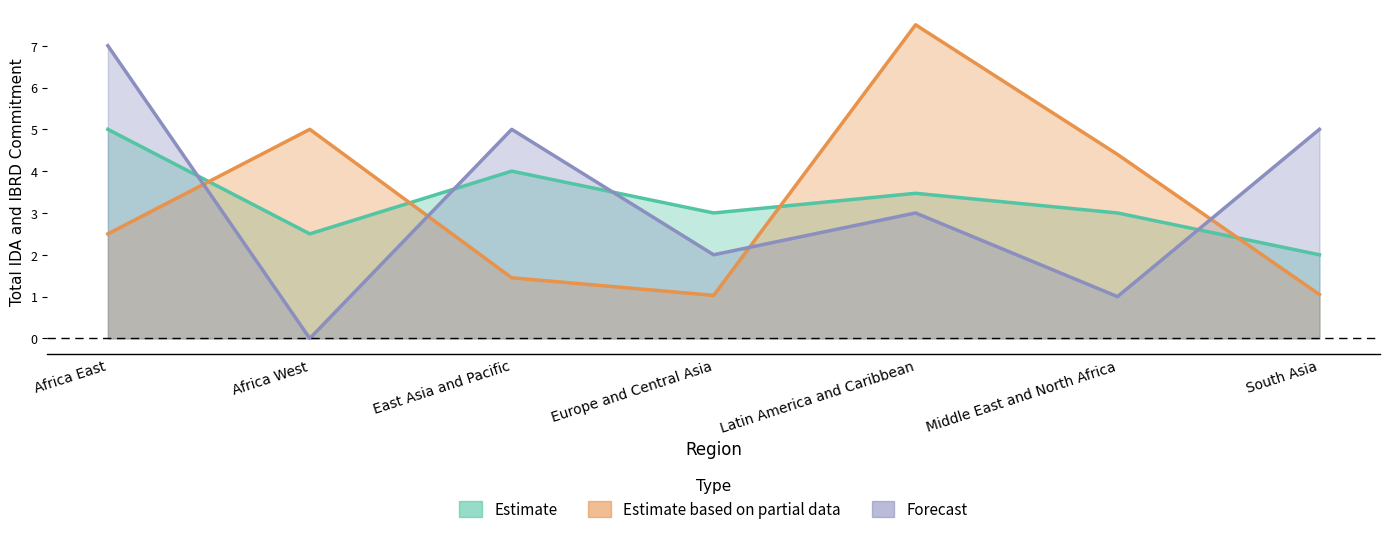

At how many categories does at least one series exceed 6?

2